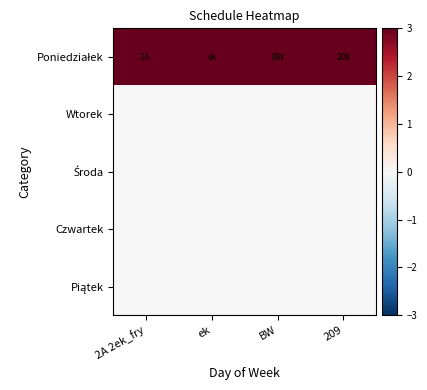

At which label does Poniedziałek reach its minimum?

2A 2ek_fry